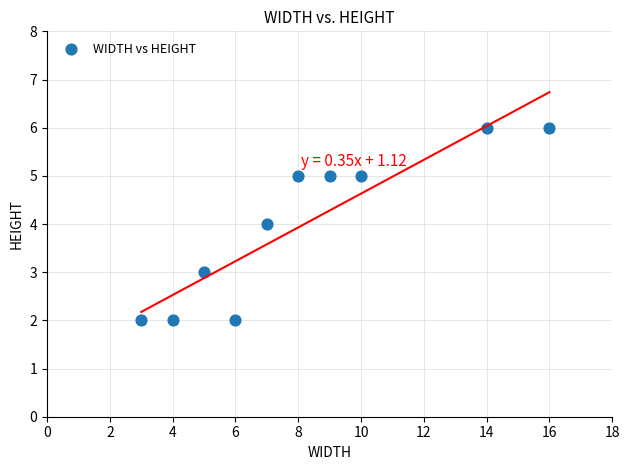

What is the average X value?

8